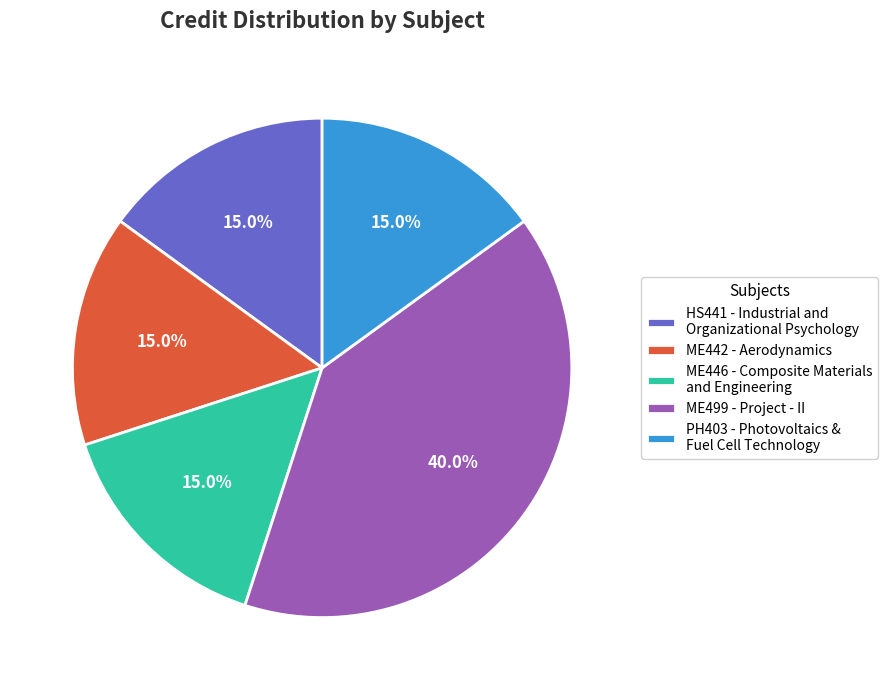

Combined, do PH403 - Photovoltaics & Fuel Cell Technology and HS441 - Industrial and Organizational Psychology account for over 50%?

No